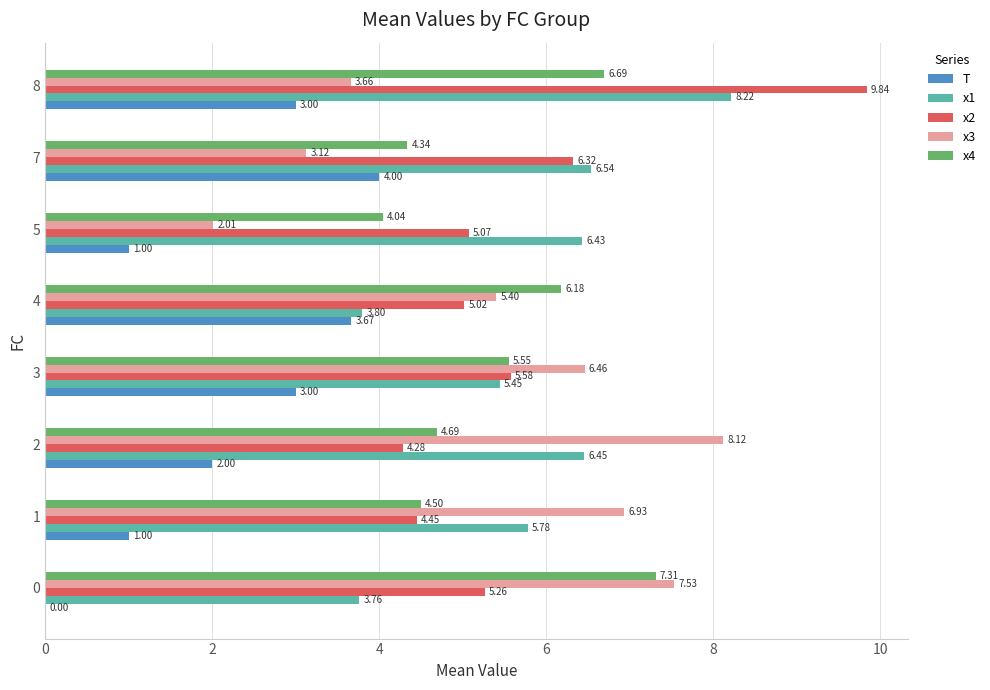

Is the value of x2 at 7 greater than the value of x3 at 4?

Yes